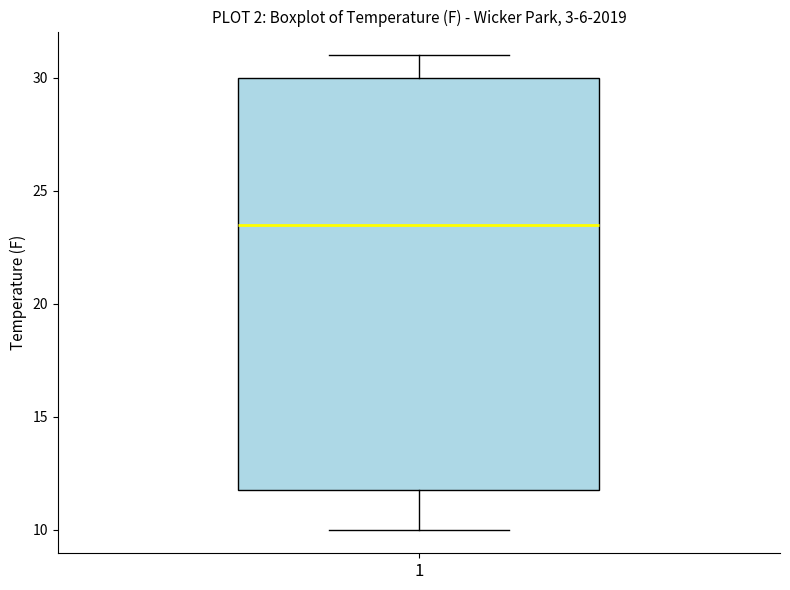

Read this box plot against the y-axis: the position of the median line, the range covered by the box, and the ends of both whiskers. The values are not printed on the chart, so give them approximately, as read against the axis.

median 23.5, box 12.0 to 30.0, whiskers 10.0 to 31.0